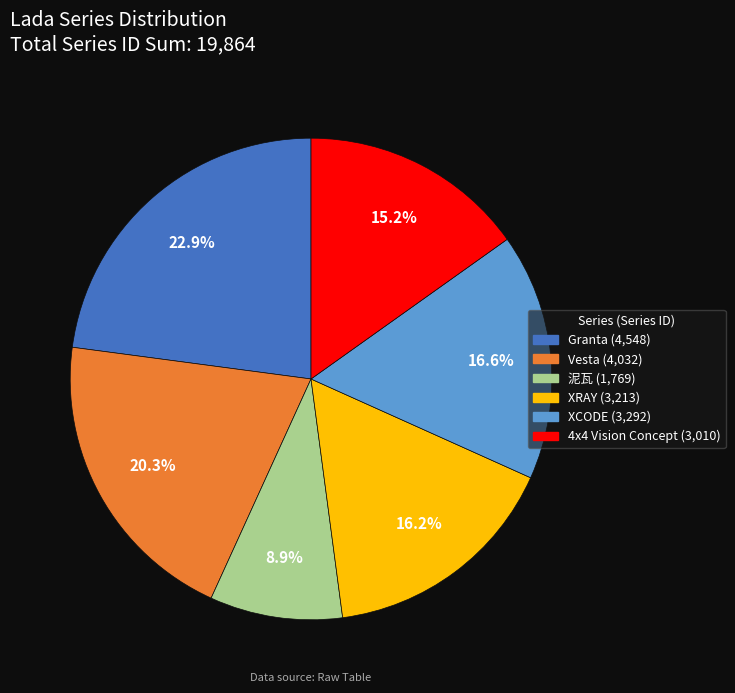

What percentage is the Vesta slice, to the nearest percent?

20%